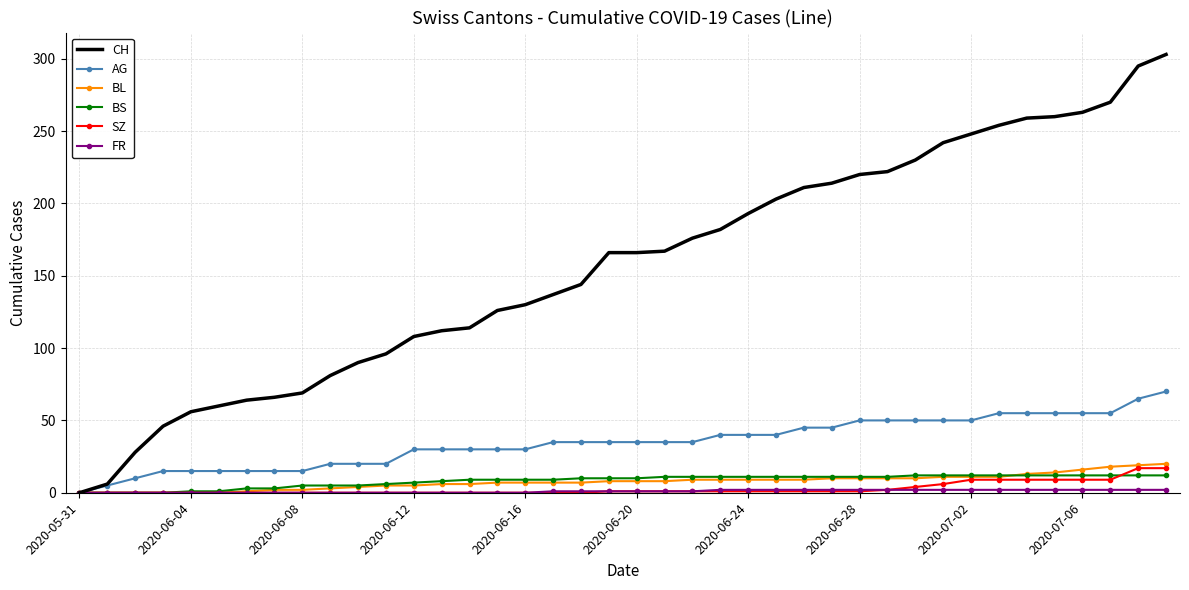

Which series has the largest total across all categories?

CH